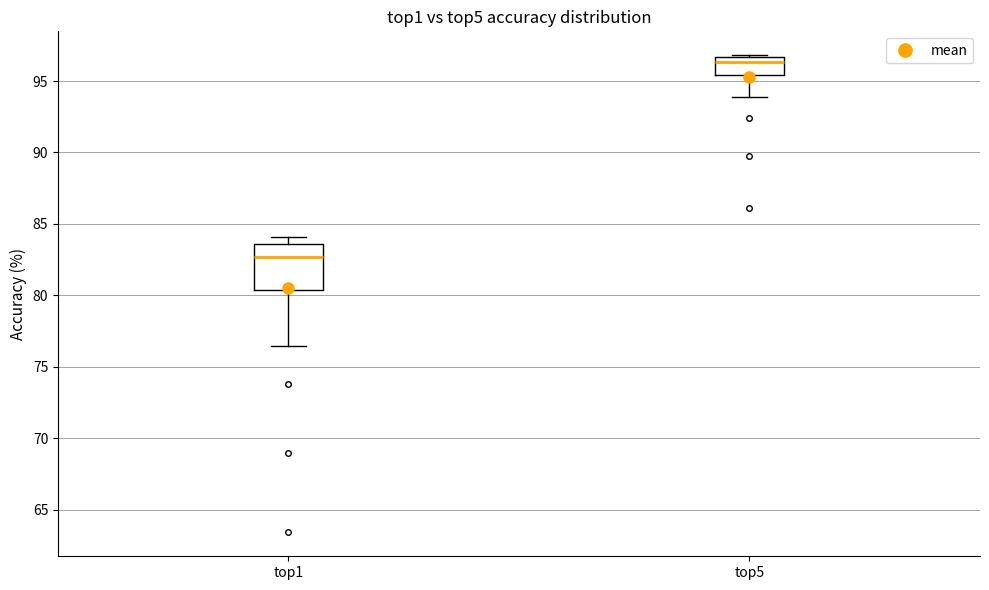

Comparing the boxes themselves (not the whiskers), which one is the tallest?

top1